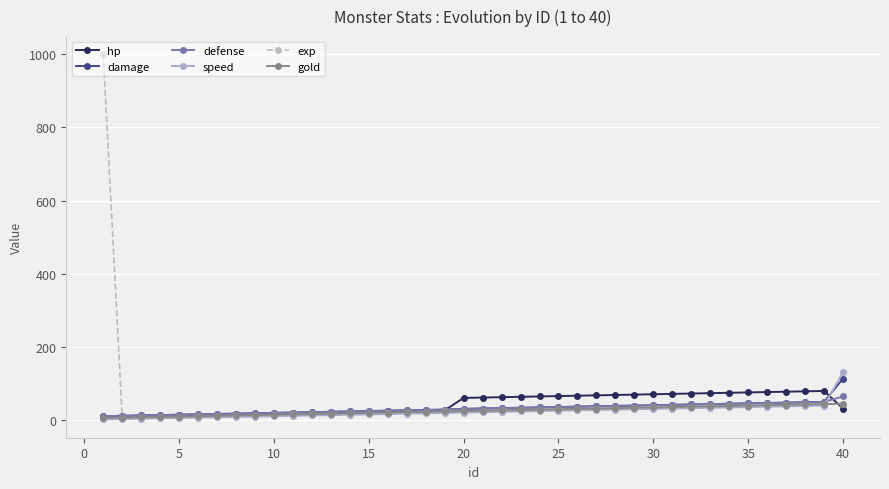

Which series has the widest spread of values?

exp